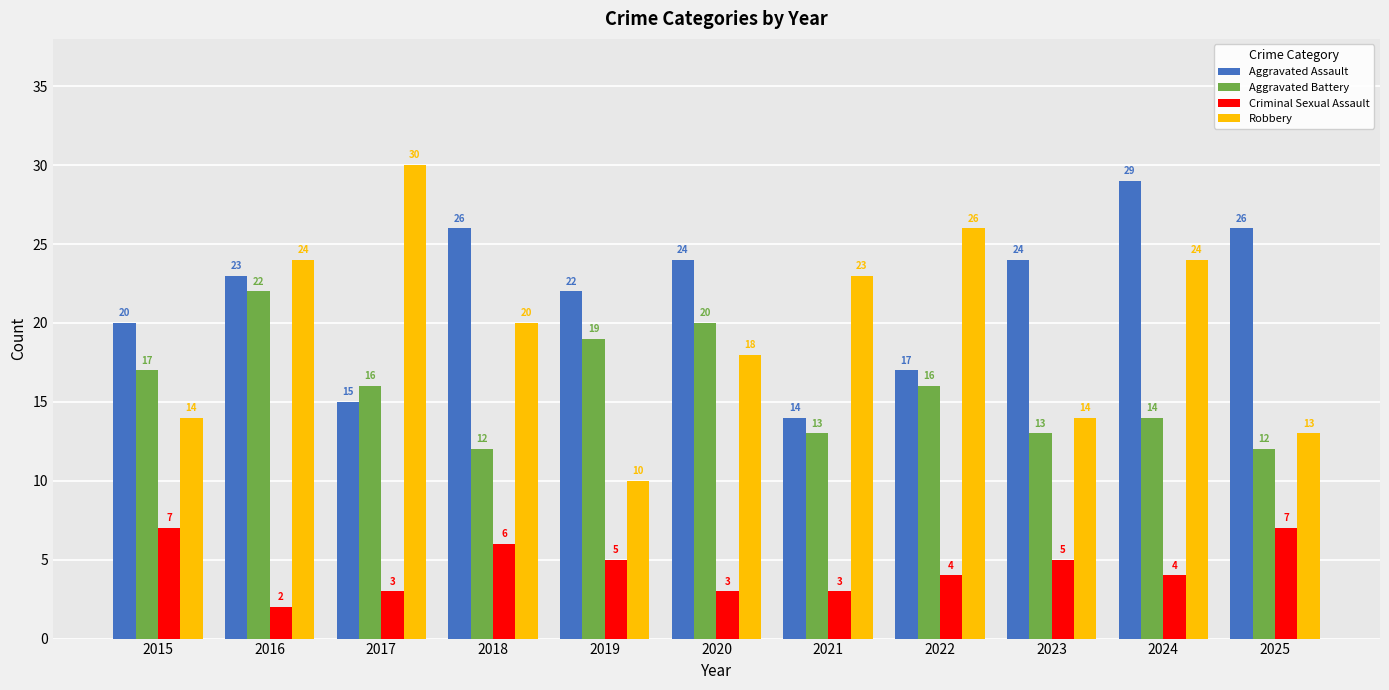

At 2023, list the series in order from smallest to largest.

Criminal Sexual Assault, Aggravated Battery, Robbery, Aggravated Assault